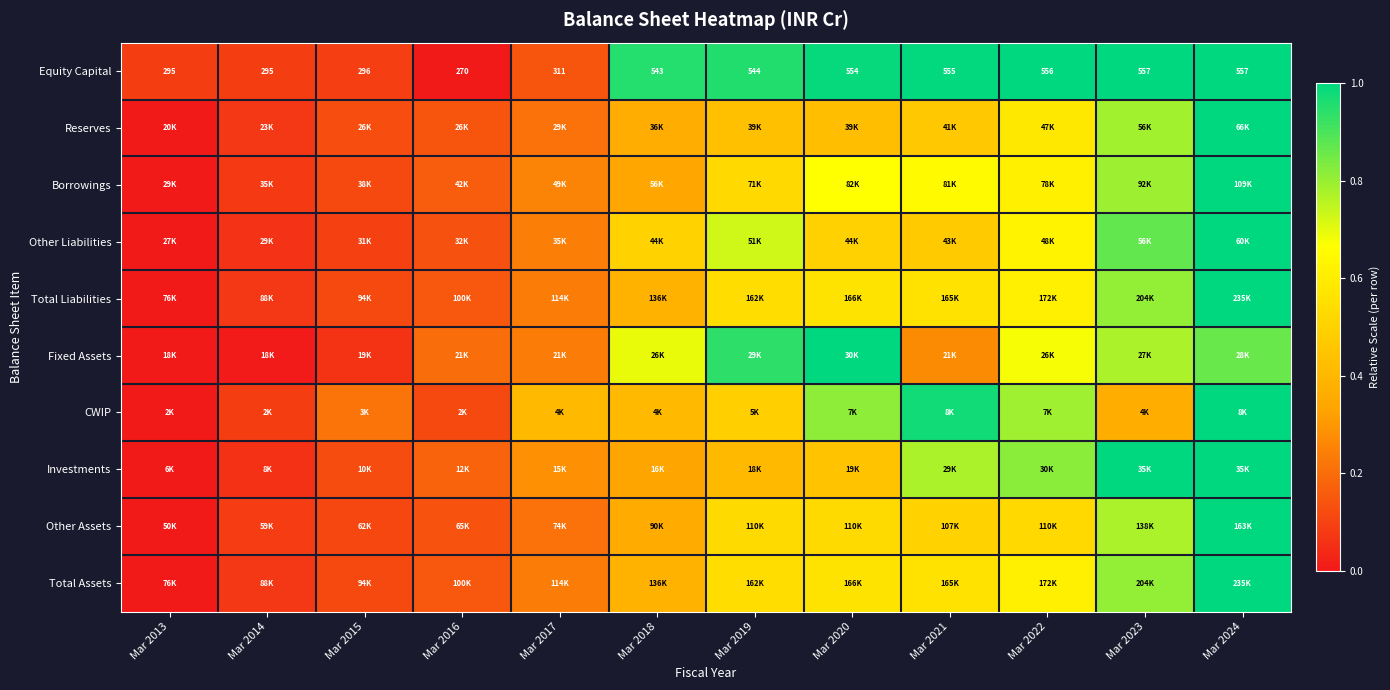

Rank the categories by Other Assets value from highest to lowest.

Mar 2024, Mar 2023, Mar 2020, Mar 2019, Mar 2022, Mar 2021, Mar 2018, Mar 2017, Mar 2016, Mar 2015, Mar 2014, Mar 2013